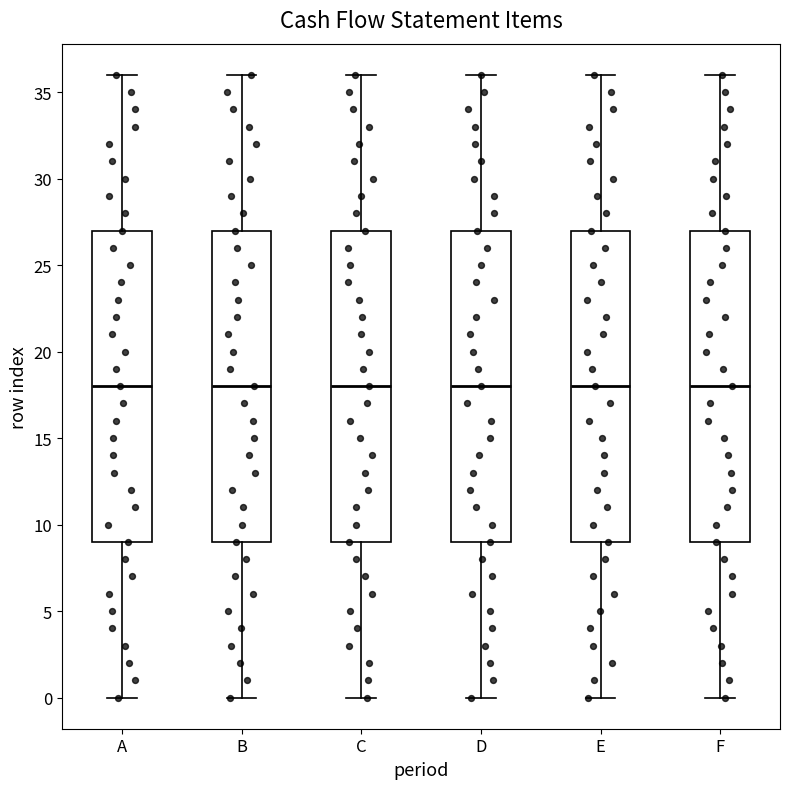

Reading left to right, transcribe this box plot: for each box, give where its median line is, the range the box spans, and where its two whiskers end, as read against the y-axis. The values are not printed on the chart, so give them approximately, as read against the axis.

A: median 18, box 9 to 27, whiskers 0 to 36
B: median 18, box 9 to 27, whiskers 0 to 36
C: median 18, box 9 to 27, whiskers 0 to 36
D: median 18, box 9 to 27, whiskers 0 to 36
E: median 18, box 9 to 27, whiskers 0 to 36
F: median 18, box 9 to 27, whiskers 0 to 36